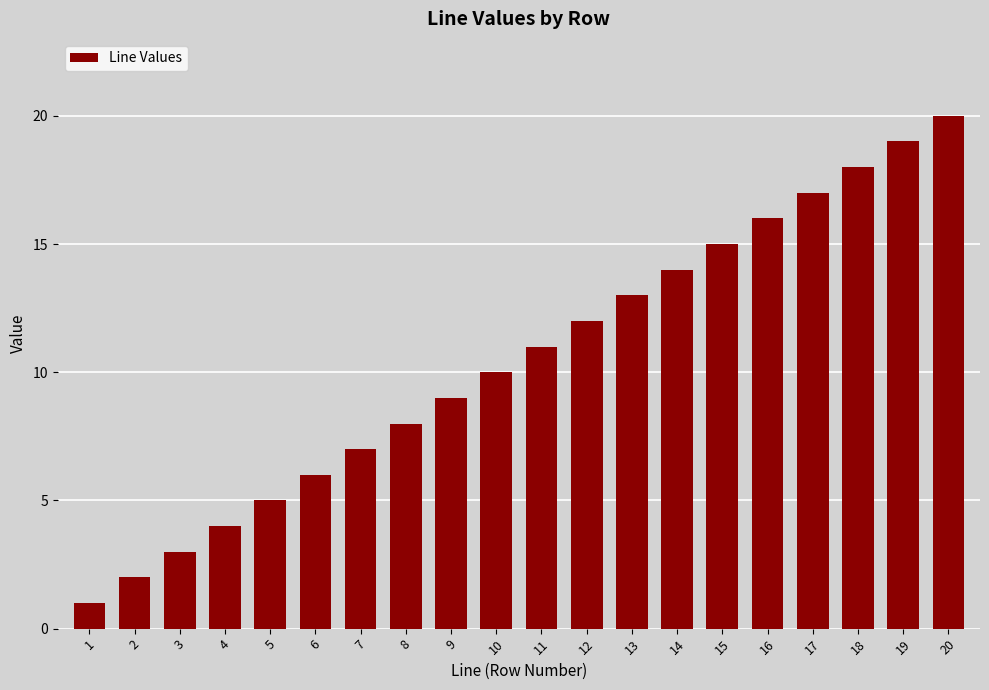

At which category does the chart reach its peak across all series?

20